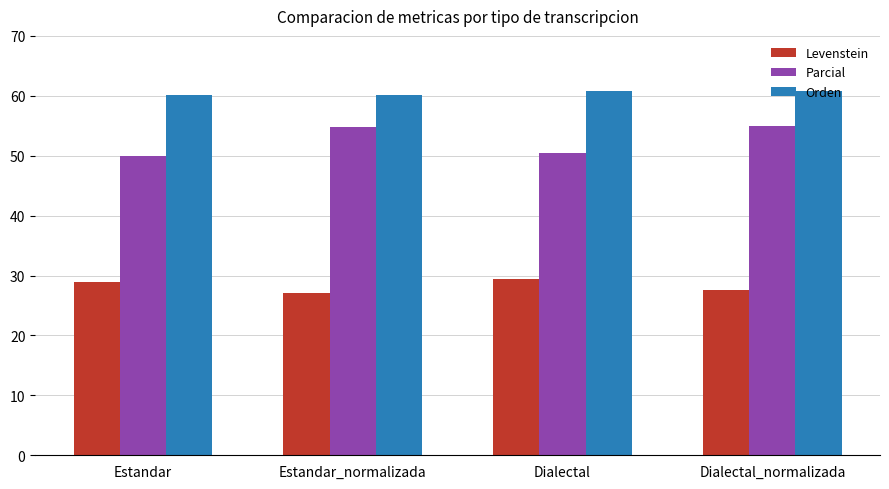

Is the value of Orden at Dialectal greater than the value of Parcial at Dialectal_normalizada?

Yes